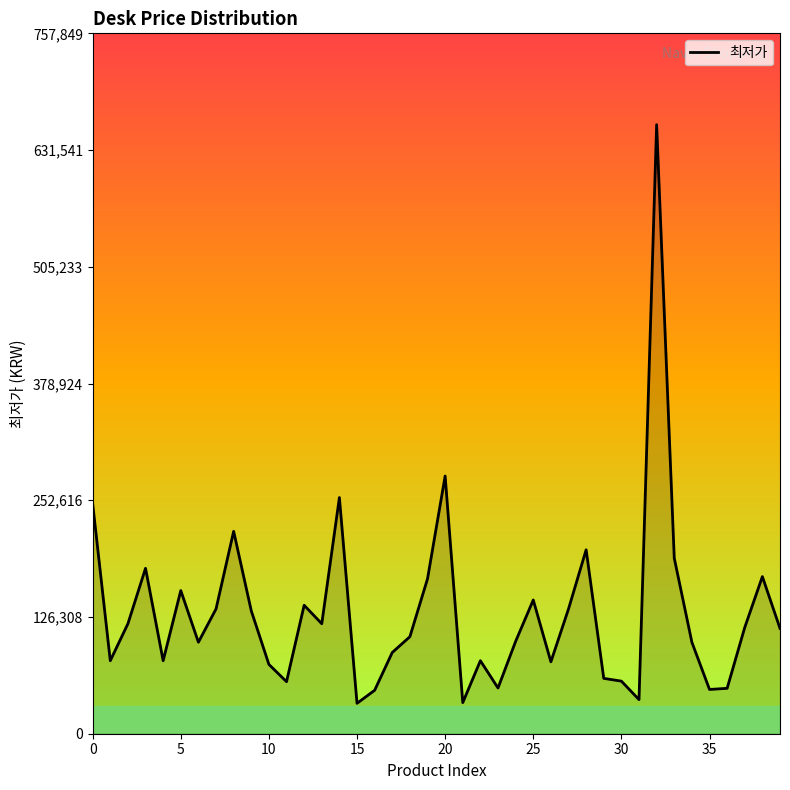

What is the greatest value displayed?

659000